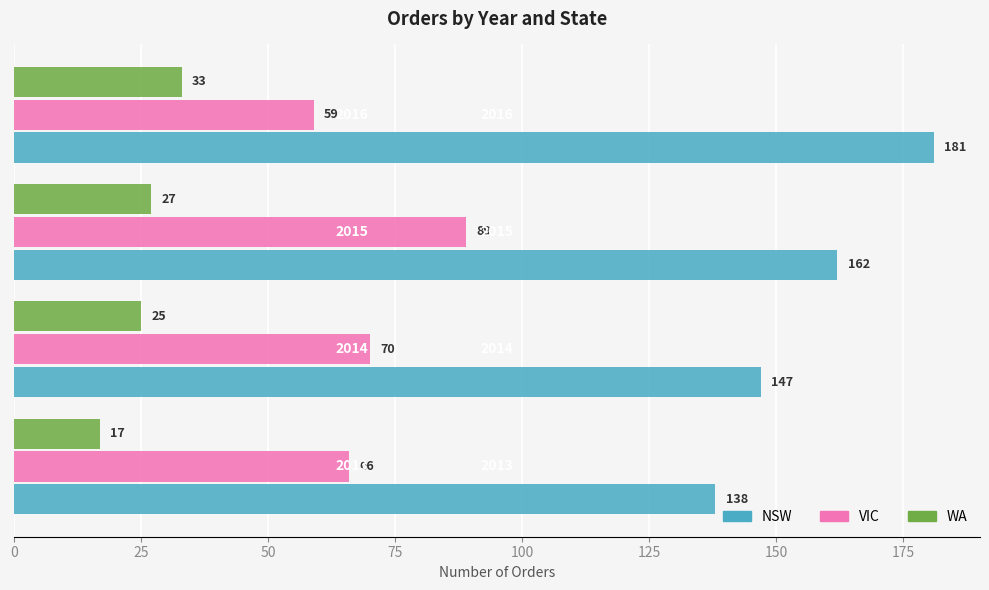

List the series in order of their peak value, highest first.

NSW, VIC, WA